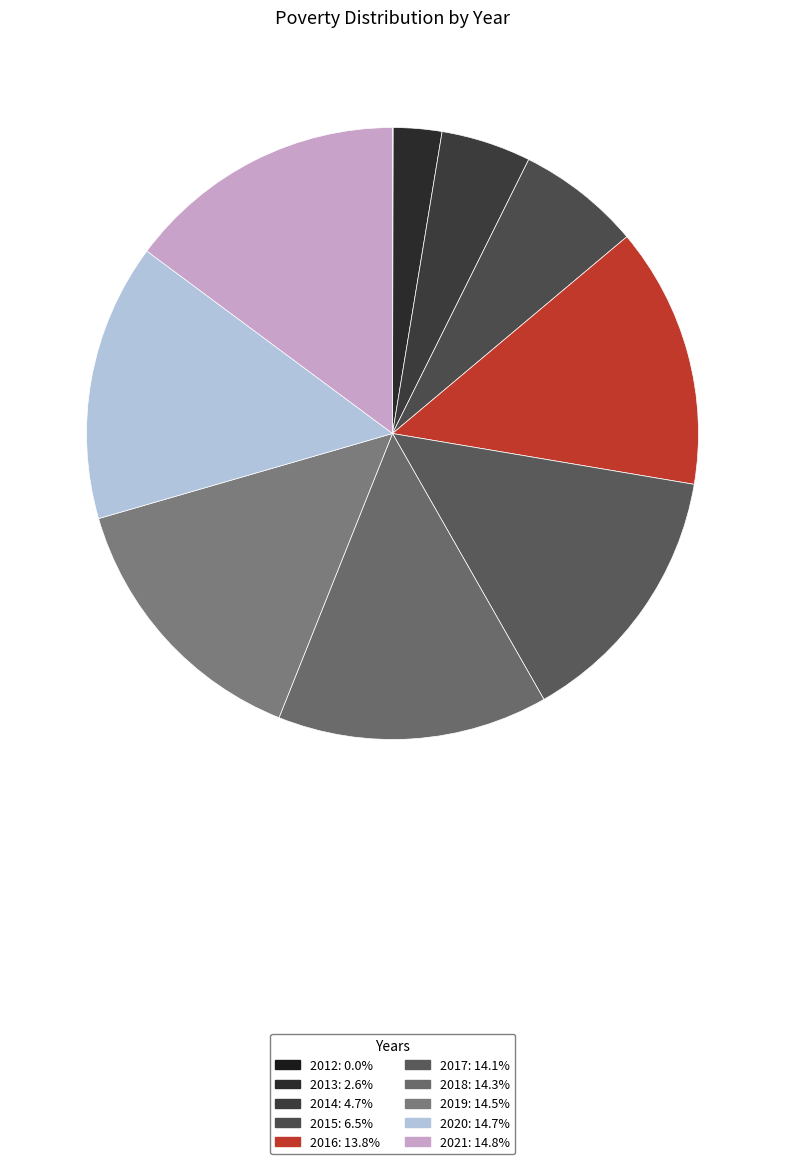

Combined, do 2012 and 2017 account for over 50%?

No